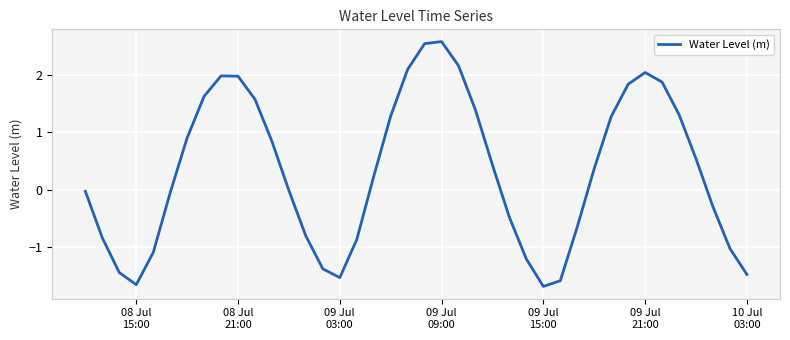

What is the difference between the maximum and minimum values?

4.3